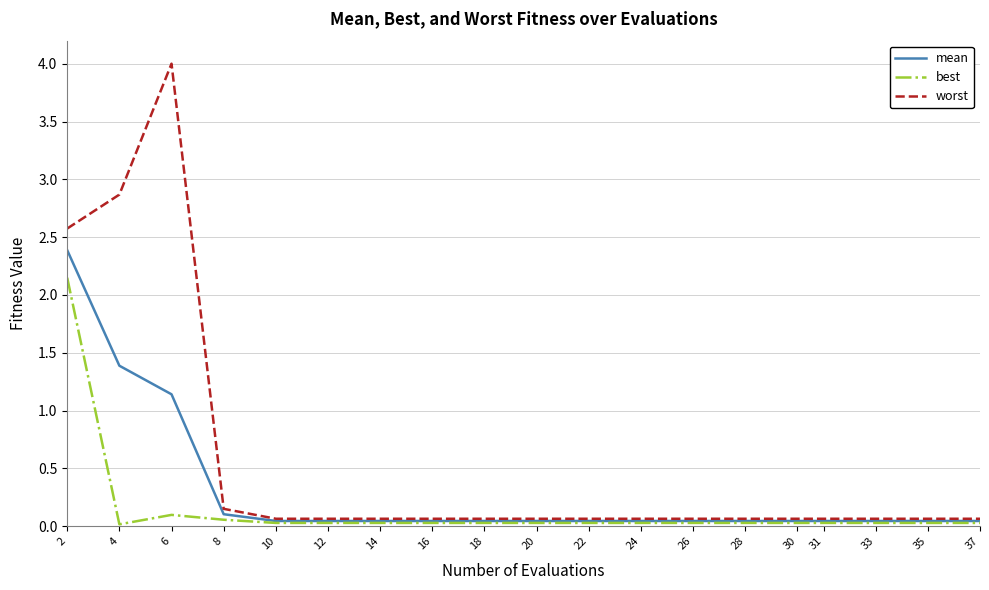

At which category is the sum across all series the highest?

2